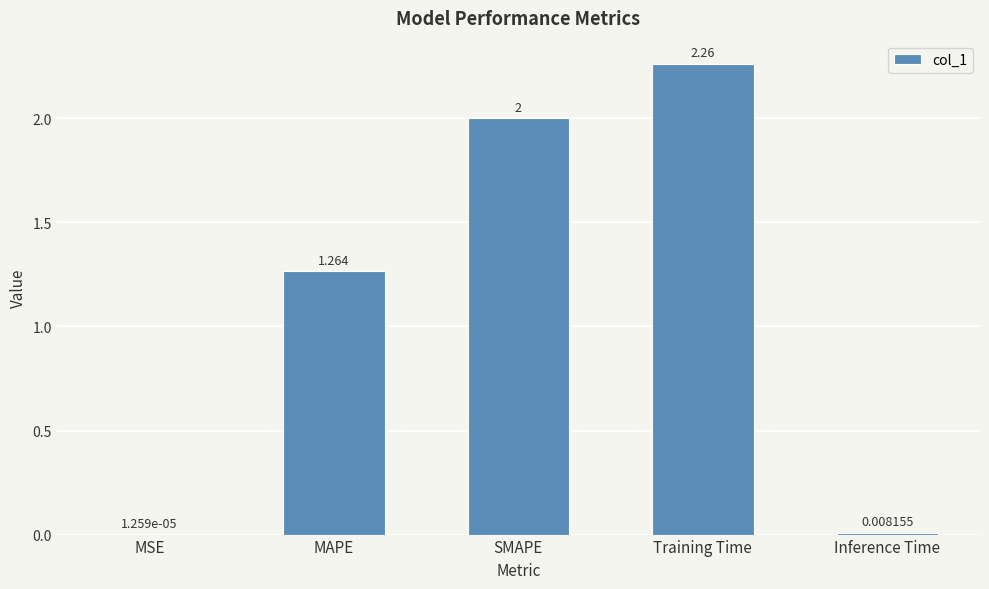

Where is the data nearest to the value 1?

MAPE